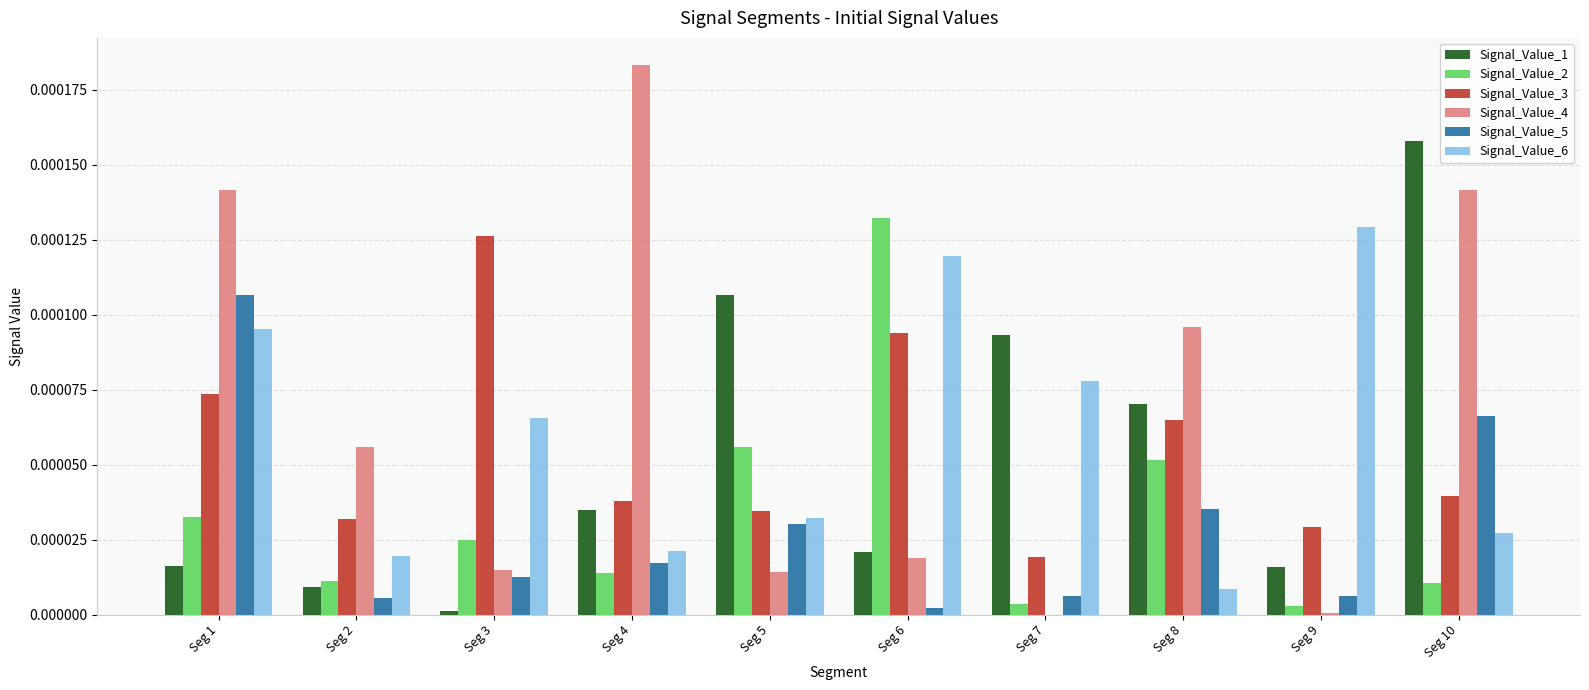

How many groups of bars are there?

10